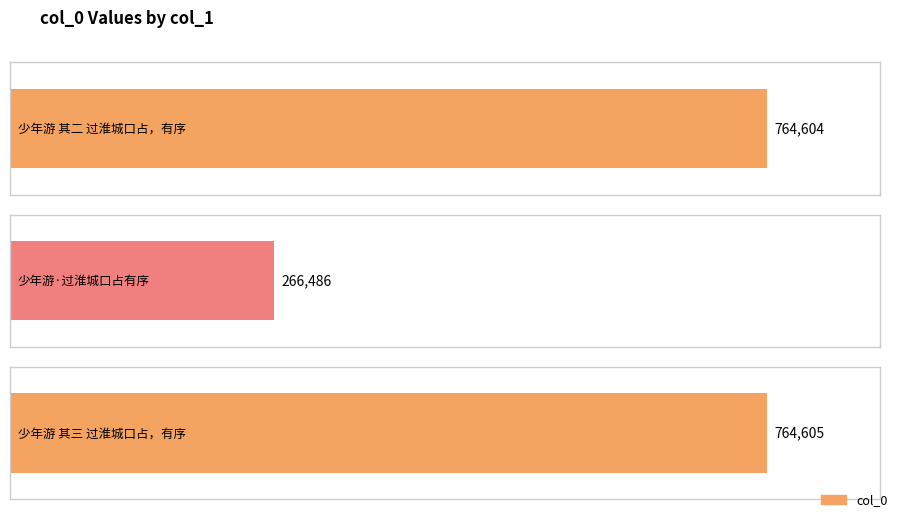

Does the chart contain stacked bars?

No